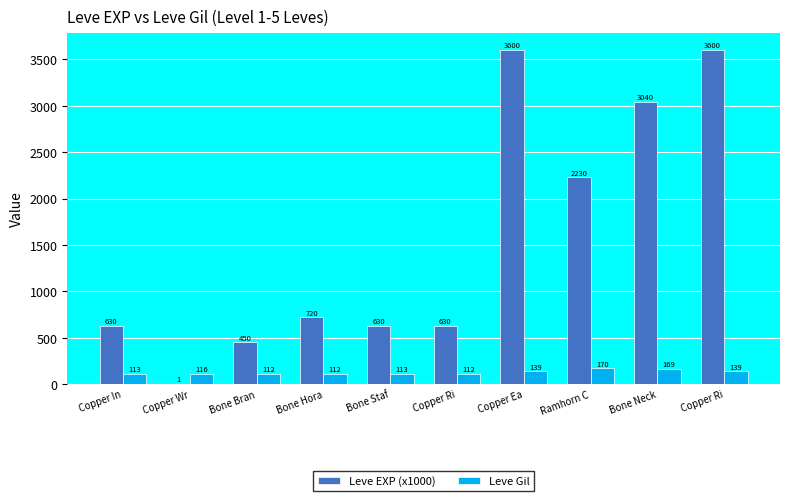

What are all the series names shown in the legend?

Leve EXP (x1000), Leve Gil